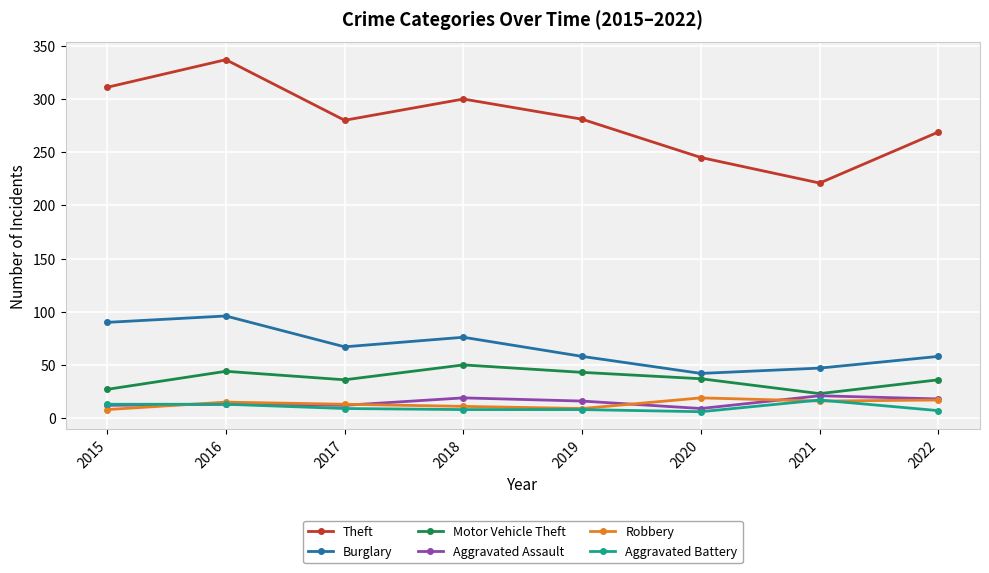

What is the approximate value of Burglary at 2015?

90